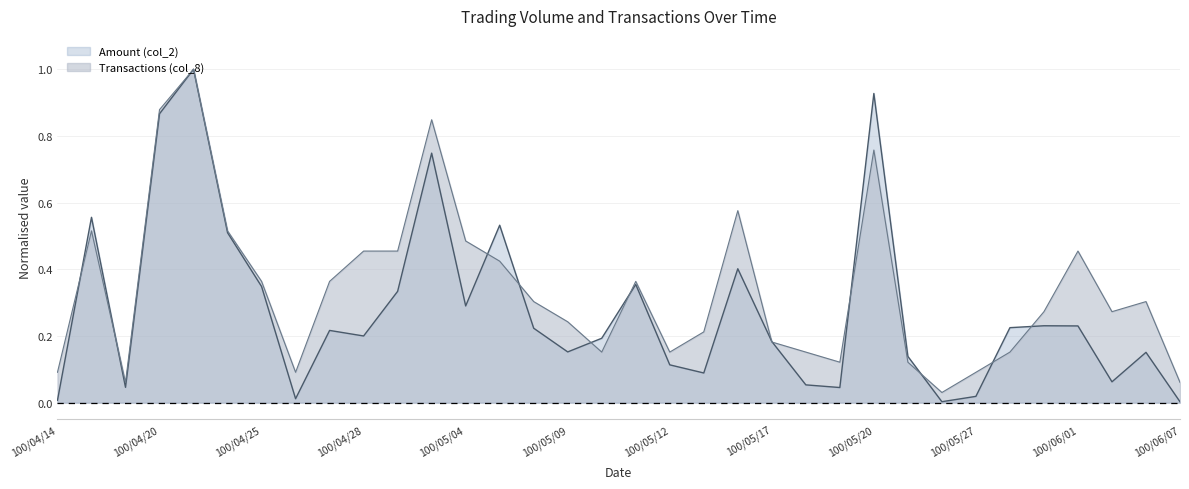

Is it true that Amount (col_2) equals 0.2 at 100/05/31?

True